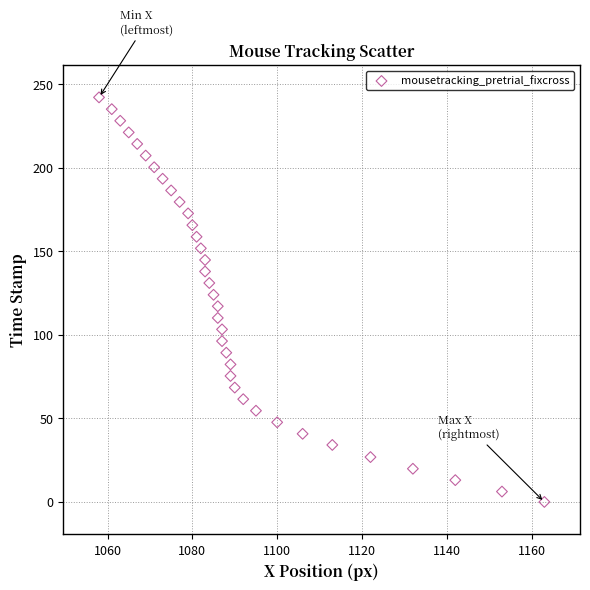

What is the range of Y values (max minus min)?

242.3